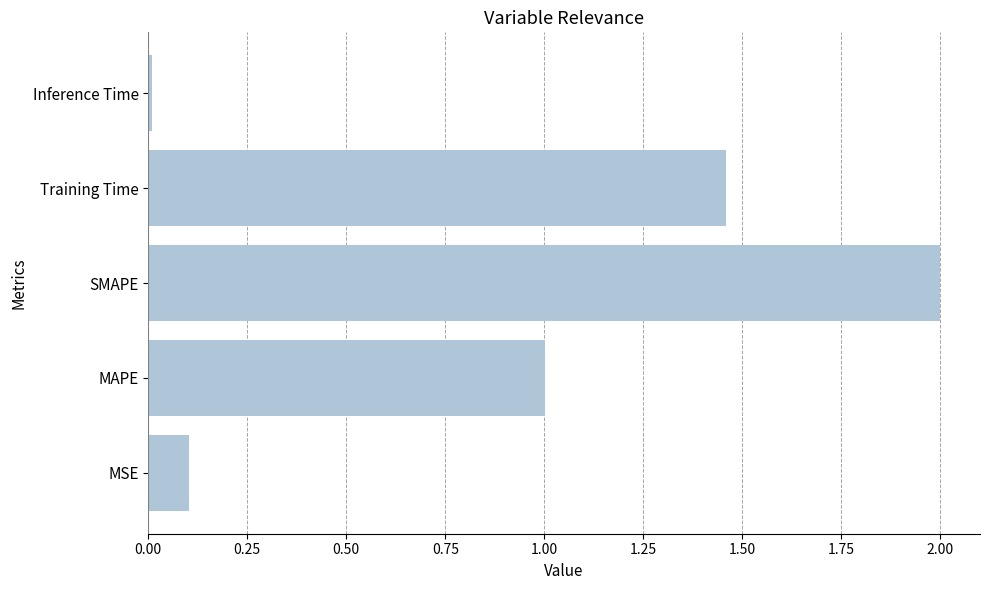

What is the difference between the maximum and minimum values?

2.0